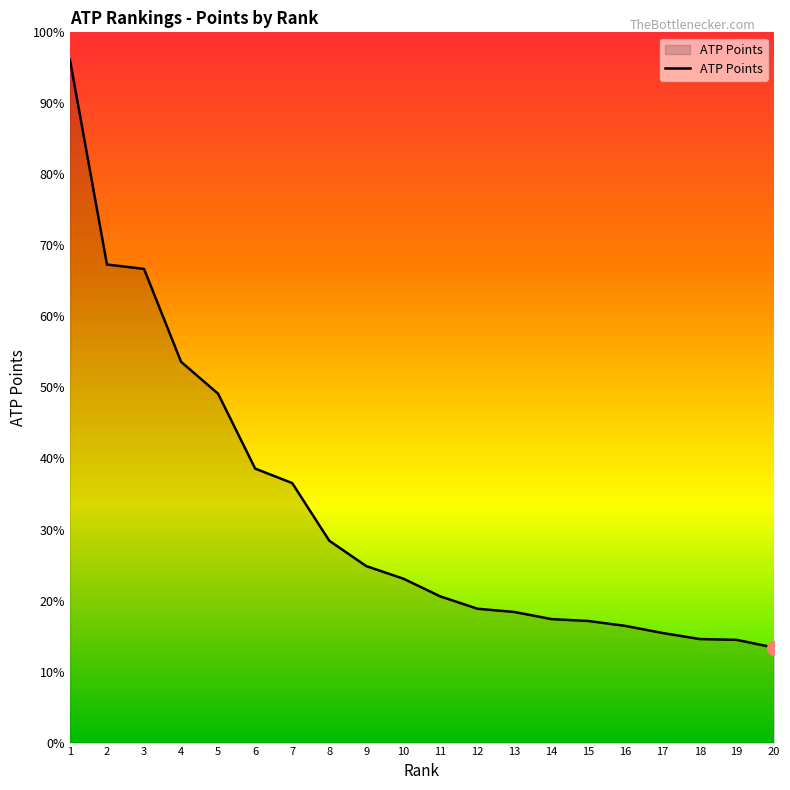

Reading left to right, list all the values displayed in this chart.

12500	8750	8670	6970	6385	5015	4750	3695	3230	3000	2675	2450	2390	2260	2225	2135	2005	1895	1880	1740